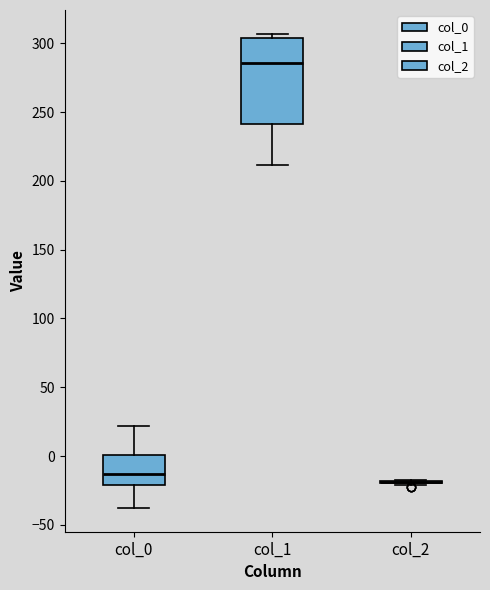

Which box is the tallest, from its lower edge to its upper edge?

col_1